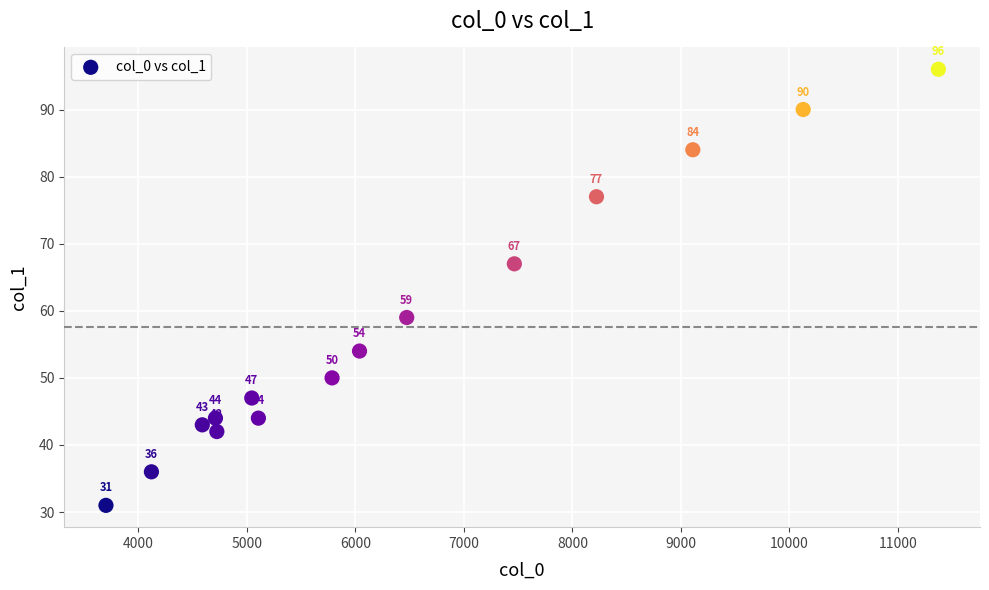

What is the range of Y values (max minus min)?

65